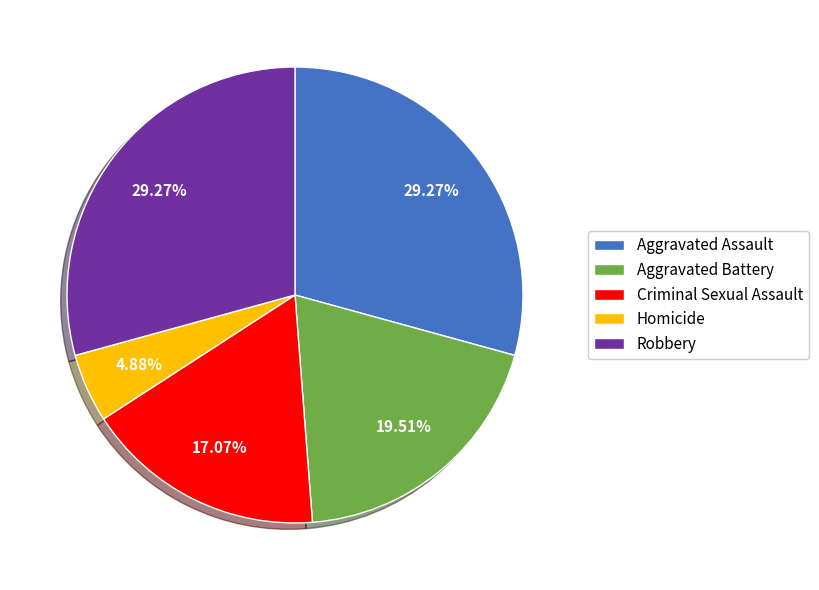

How many segments does this pie chart have?

5